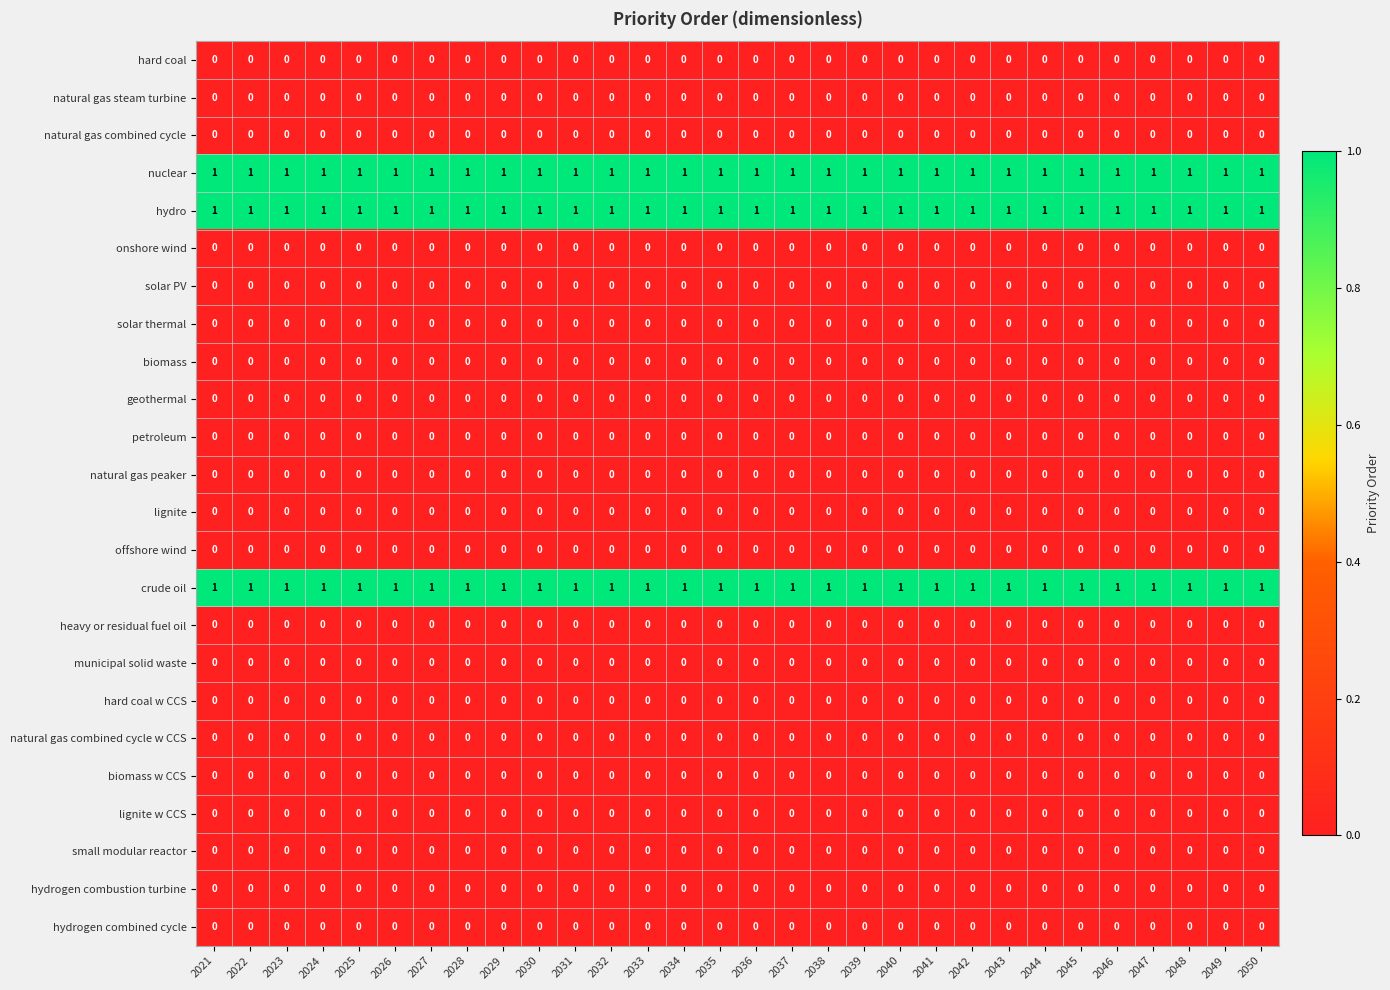

What is the total value across all series at 2037?

3